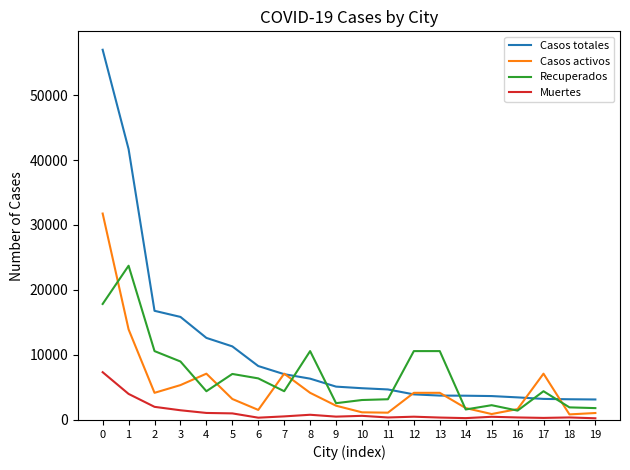

True or false: Muertes and Recuperados cross at least once.

False